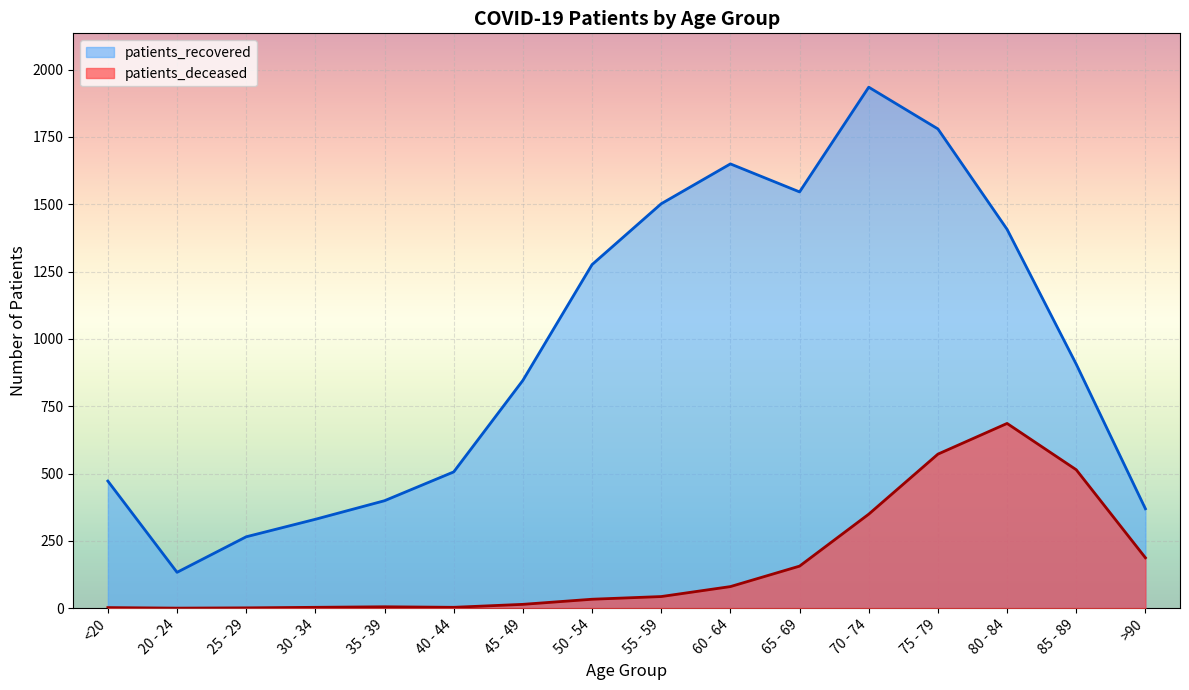

What is the label of the 9th point from the right?

50 - 54